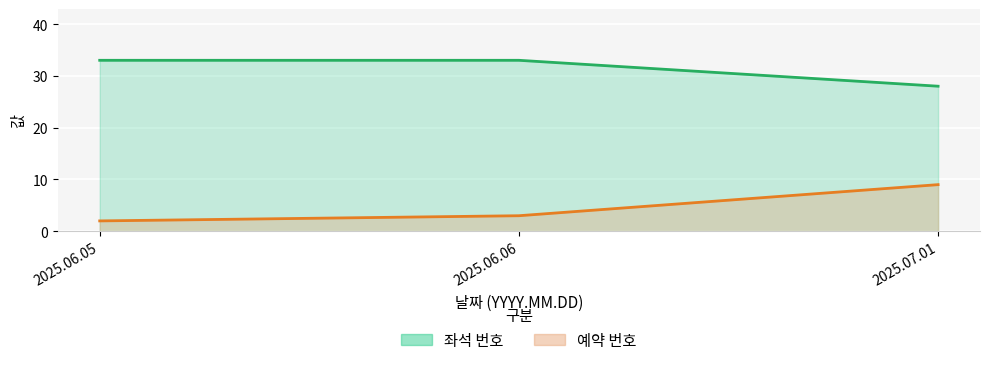

What is the average value of the 예약 번호 series?

5